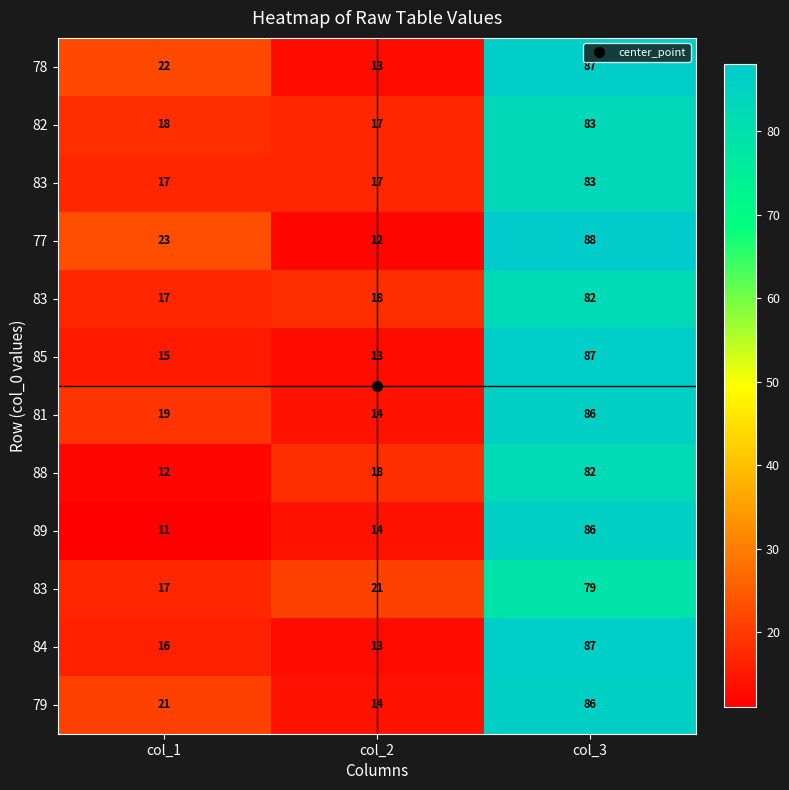

What is the minimum value shown in the chart?

11